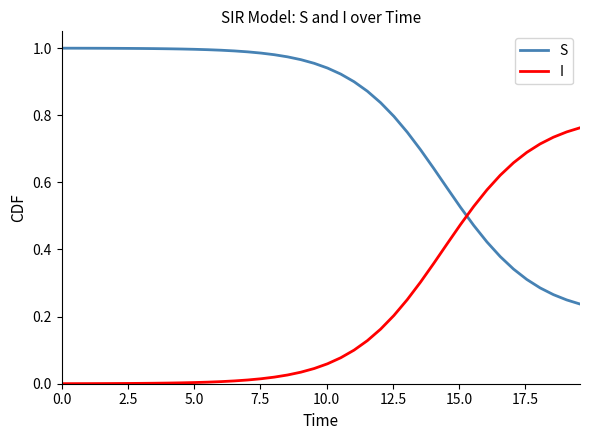

Which series has the largest total across all categories?

S